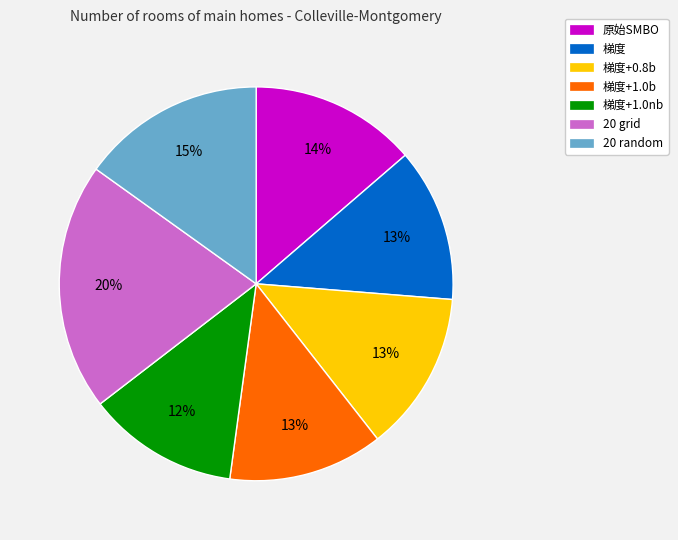

Is there any slice that represents more than half of the pie?

No